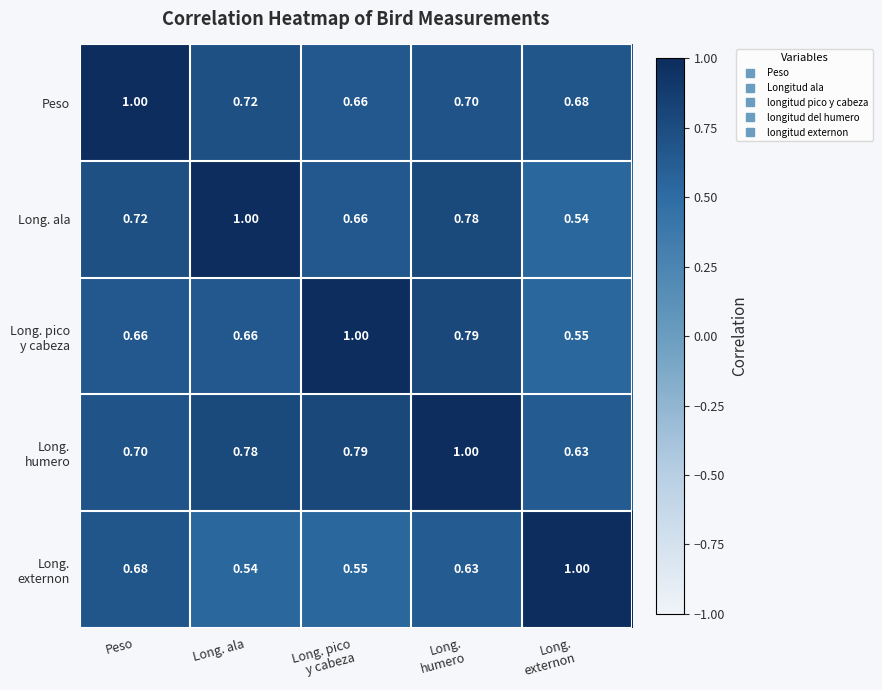

Count the number of categories in the chart.

5